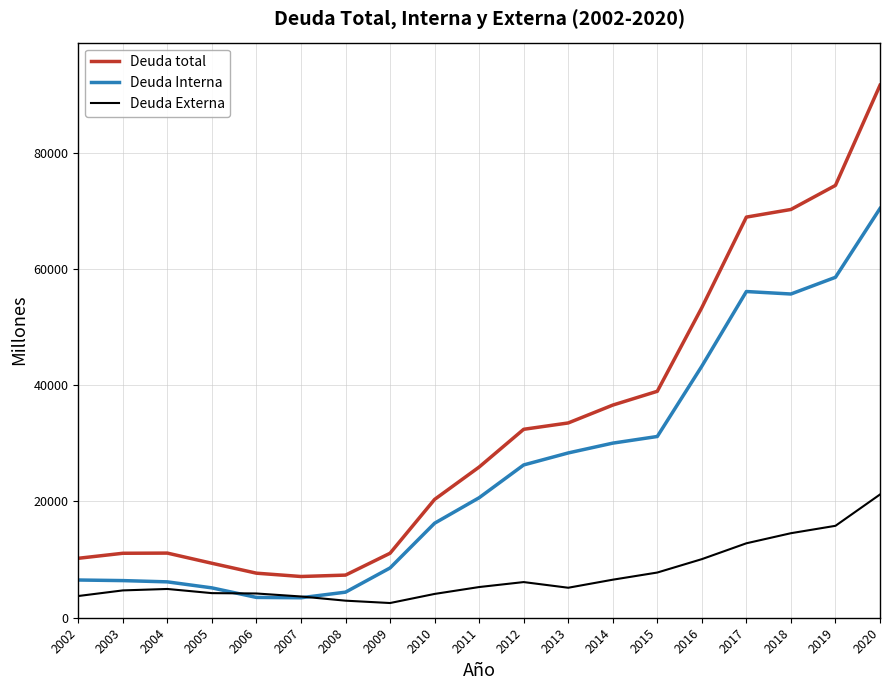

List the series in order of their peak value, highest first.

Deuda total, Deuda Interna, Deuda Externa